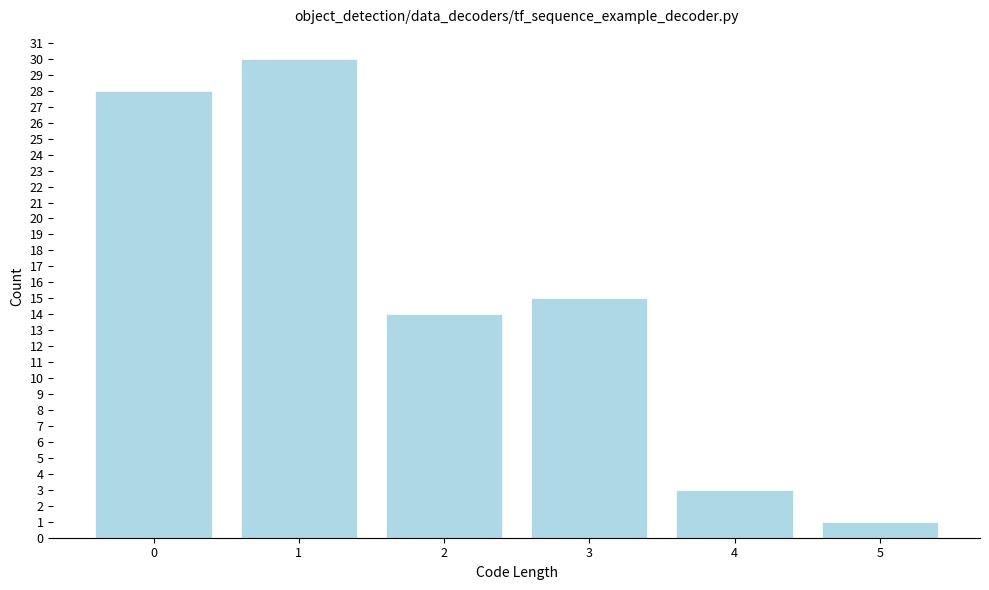

Reading left to right, transcribe this chart: for each bar, give the range it covers on the x-axis and its height. The values are not printed on the chart, so give them approximately, as read against the axis.

-0.5 to 0.5: 28
0.5 to 1.5: 30
1.5 to 2.5: 14
2.5 to 3.5: 15
3.5 to 4.5: 3
4.5 to 5.5: 1